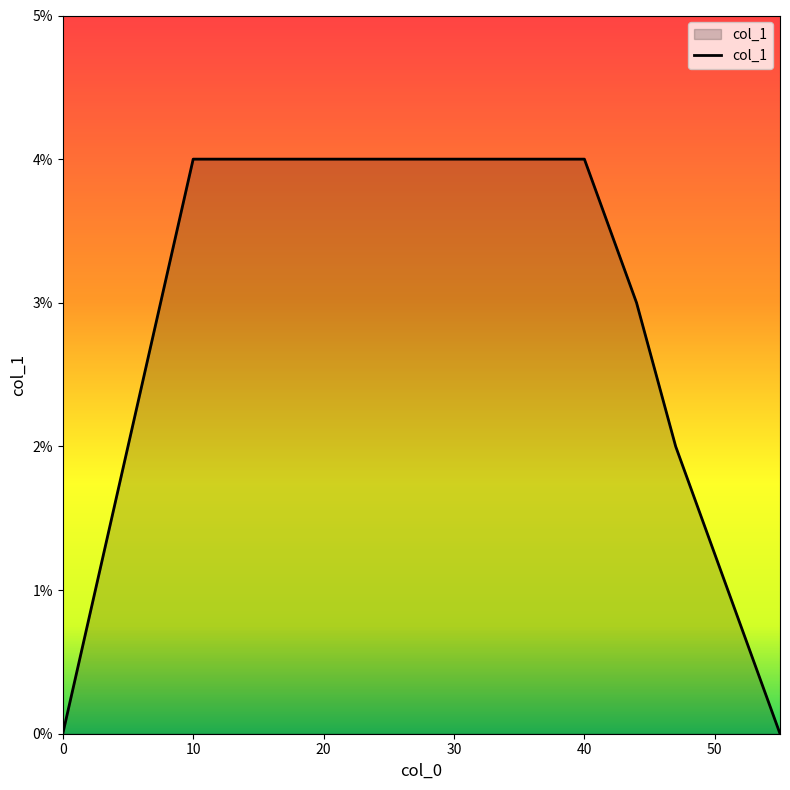

Does the chart display data point markers on the line(s)?

No